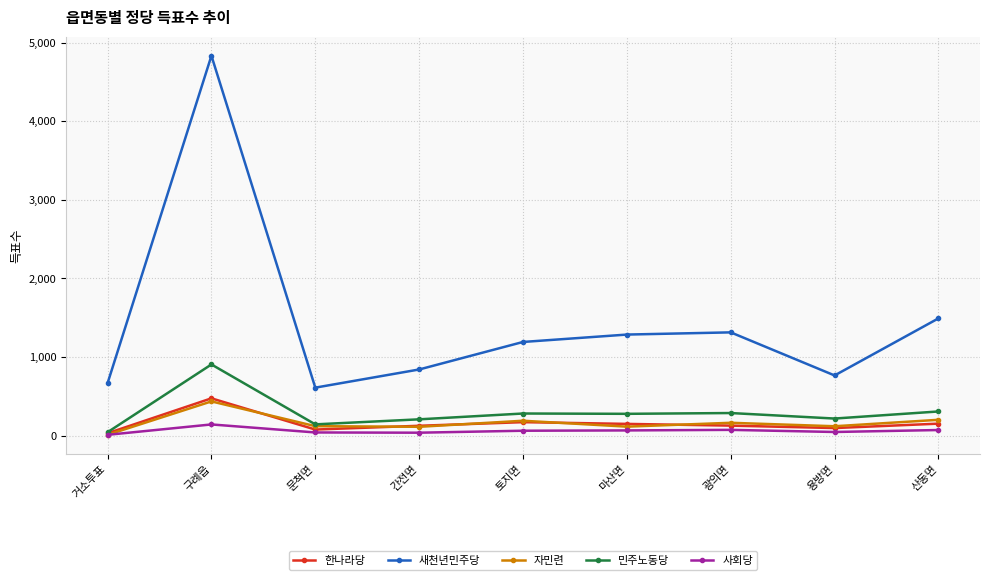

What is the approximate value of 새천년민주당 at 간전면, to the nearest 50?

850